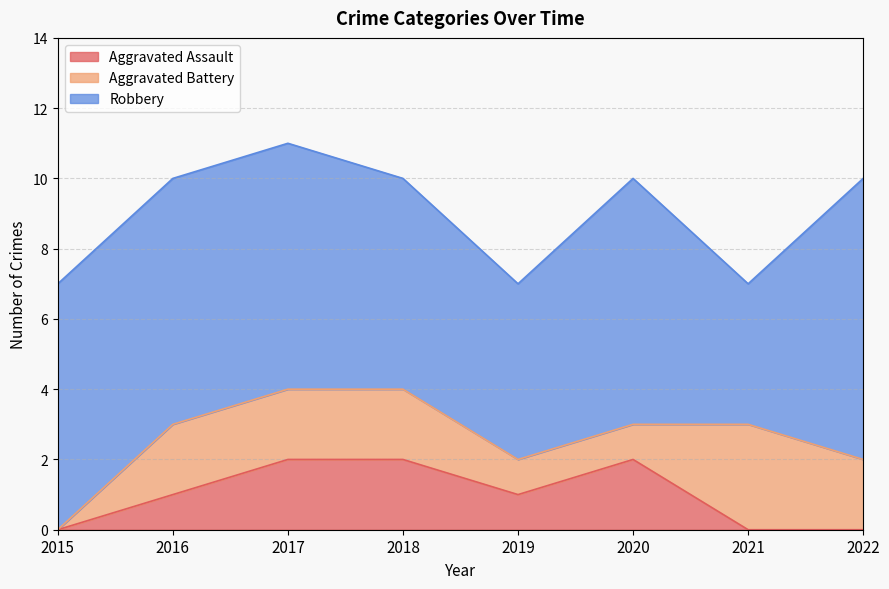

How many intersections are there between Aggravated Assault and Aggravated Battery?

1